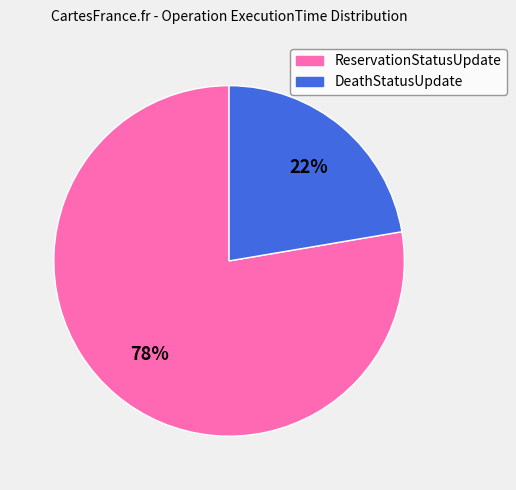

Which category has the smallest portion of the pie?

DeathStatusUpdate